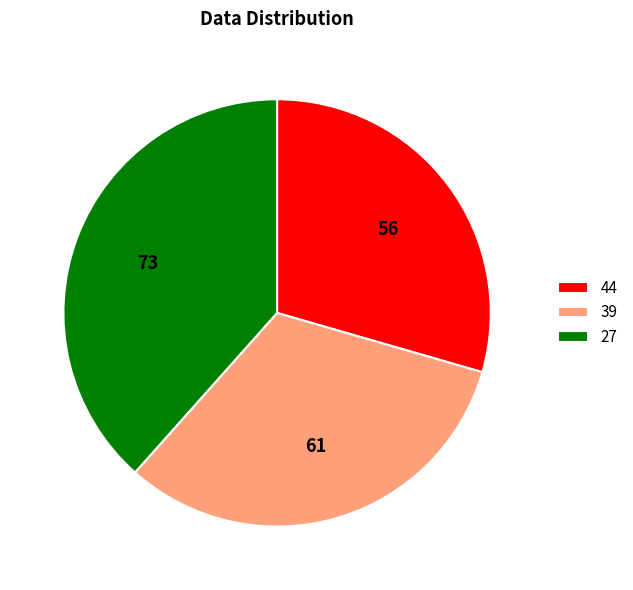

Between 44 and 27, which is larger?

27